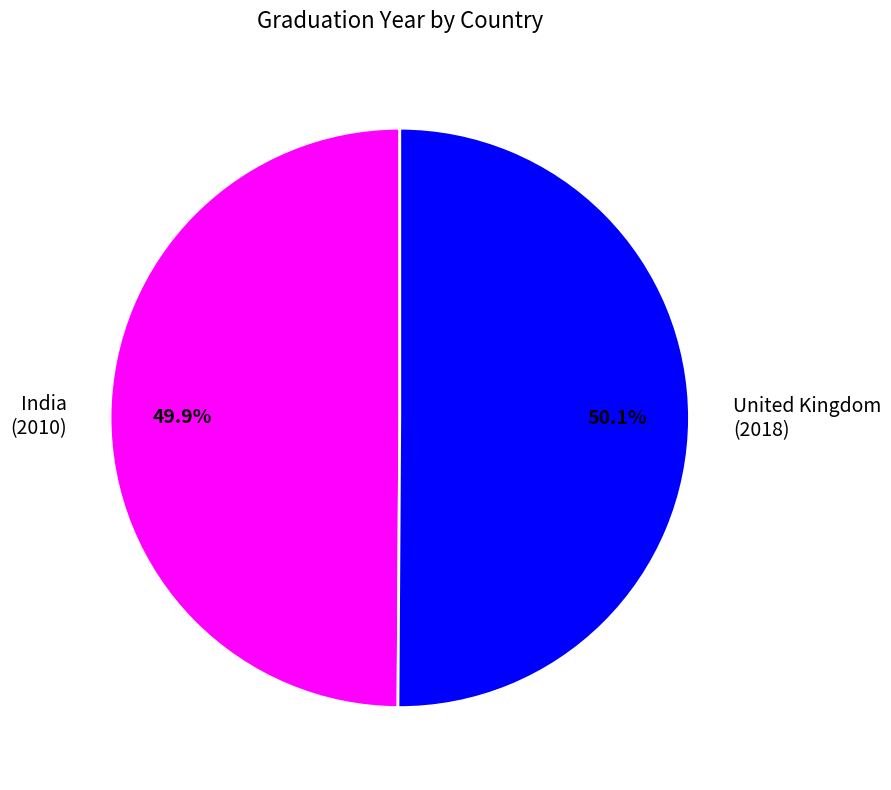

To the nearest percent, what is the average slice percentage?

50%